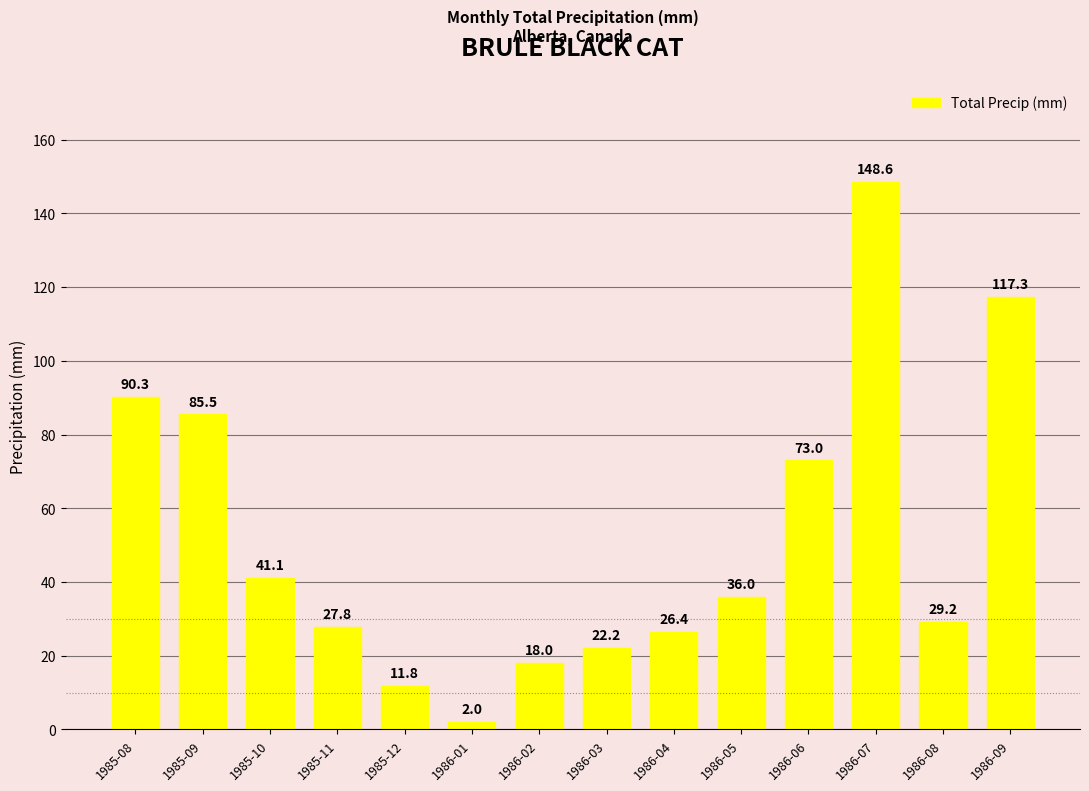

What is the change in value from 1985-11 to 1986-08?

+1.4